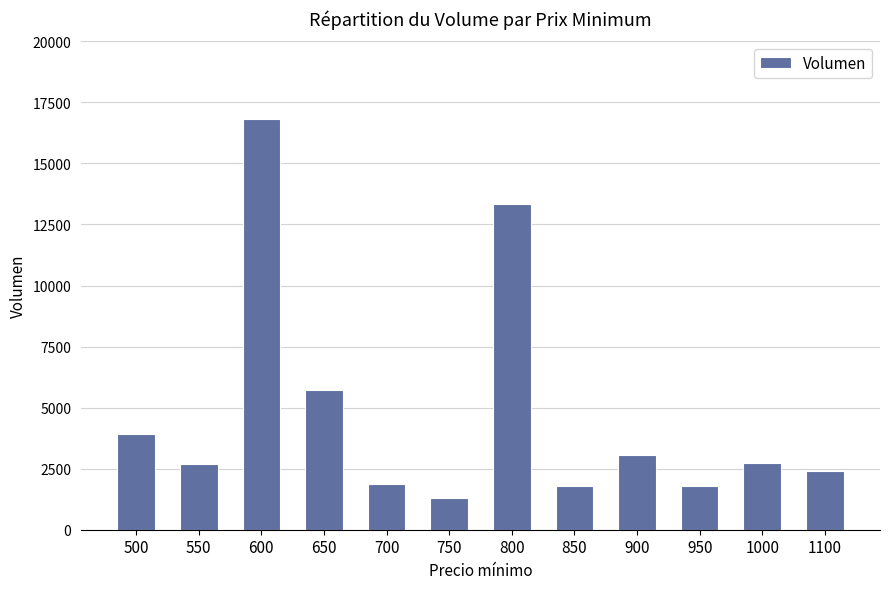

At which label is the value closest to 9065?

650